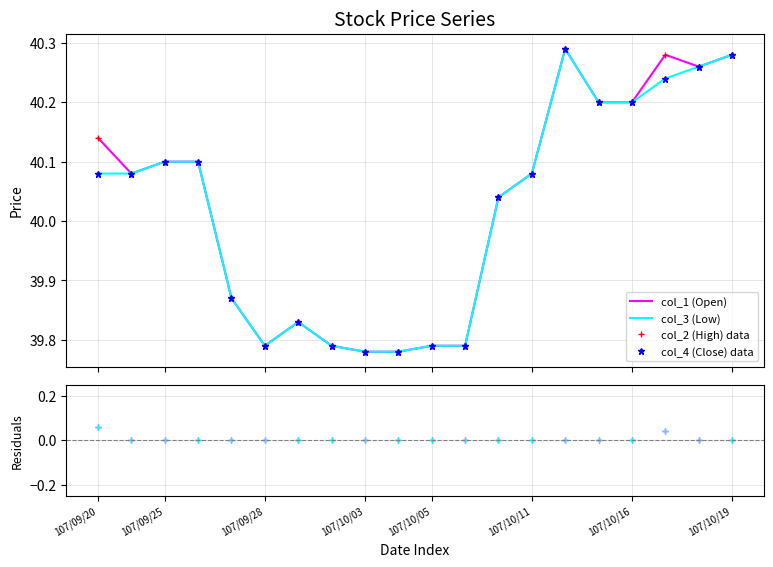

At which label does col_4 (Close) data first exceed 40?

107/09/20